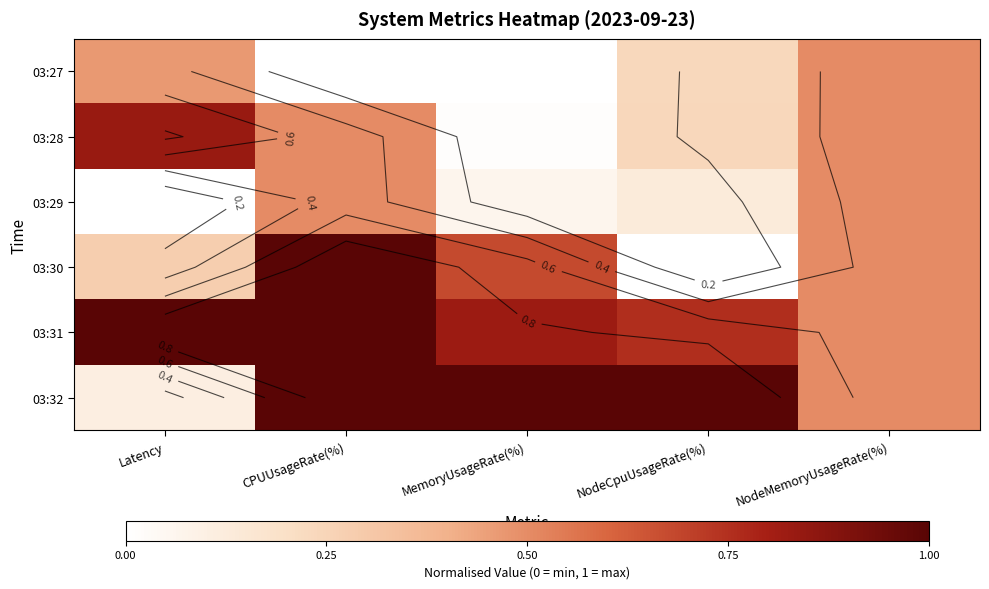

Which category has the highest value in the 03:27 series?

NodeMemoryUsageRate(%)